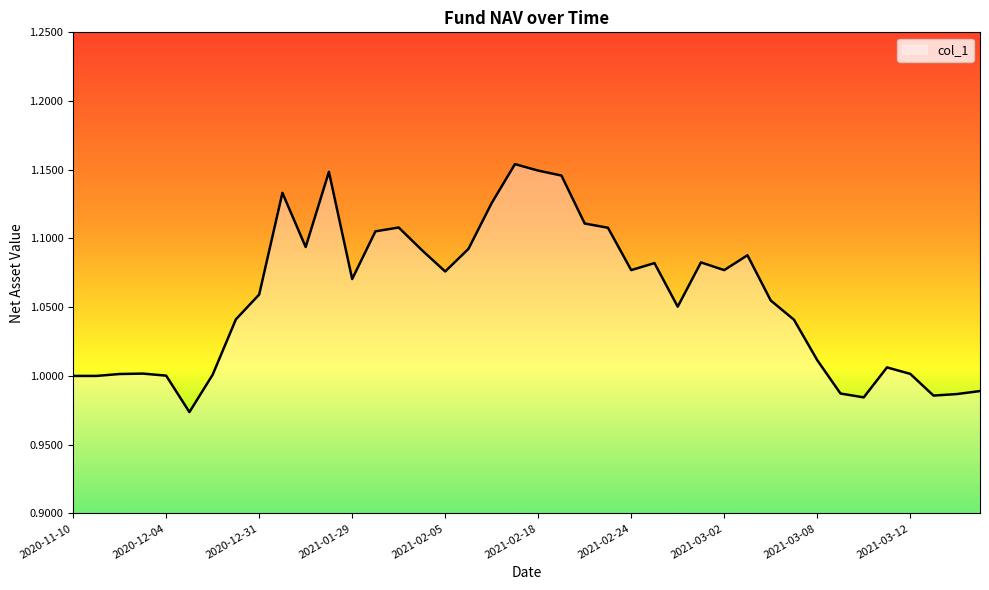

True or false: there are more than 1 points higher than both neighbors.

True